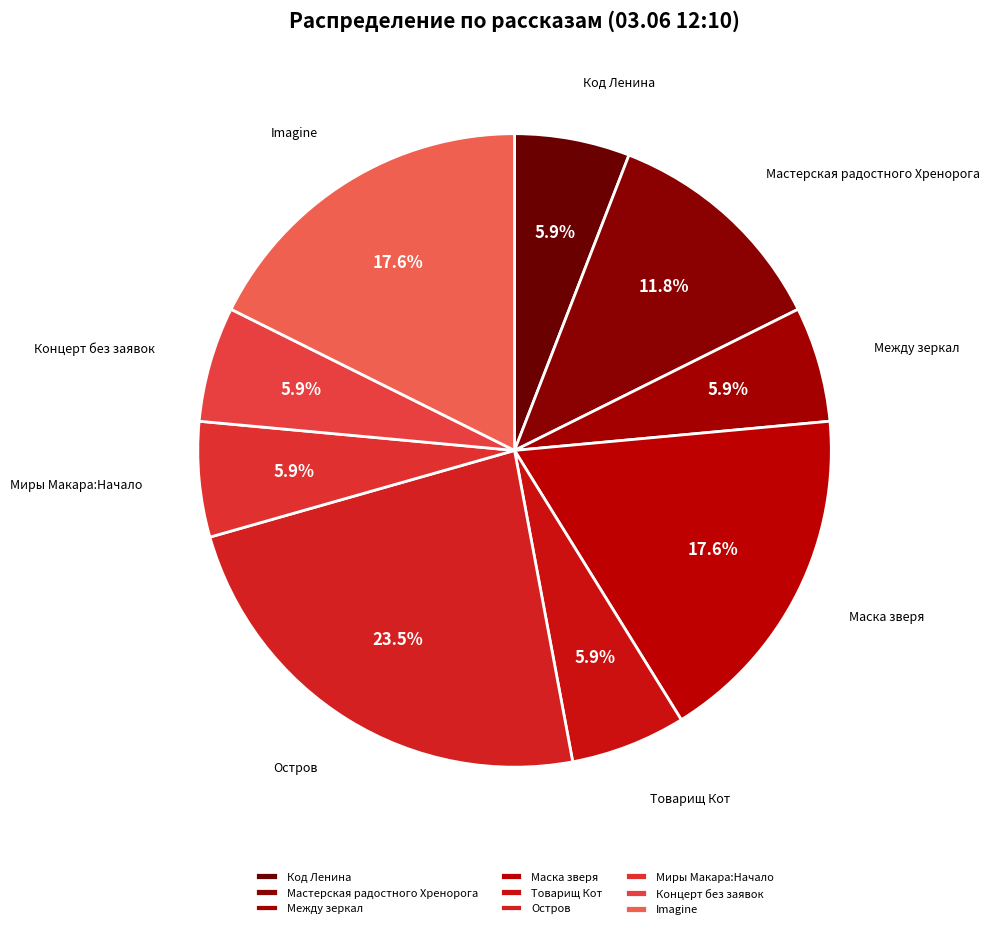

Which category has the biggest portion of the pie?

Остров